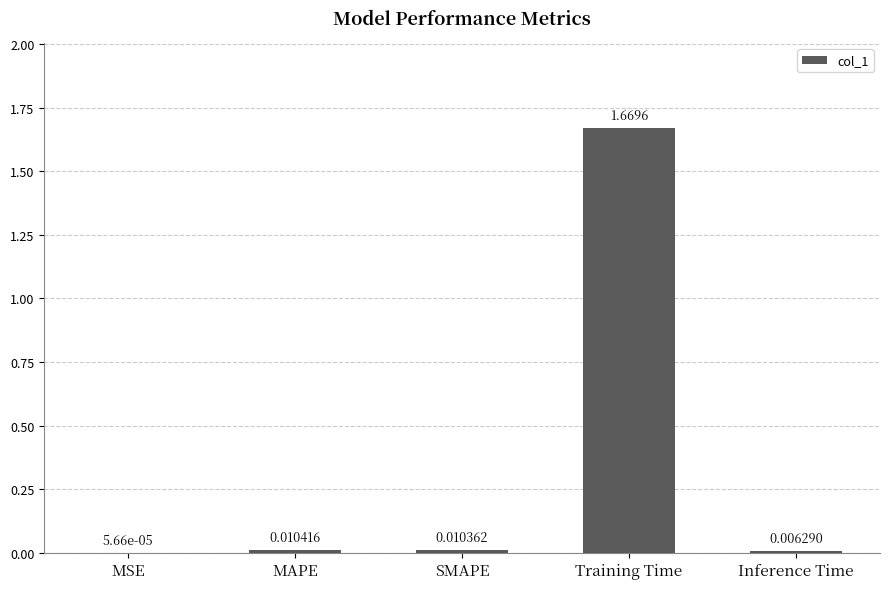

Between Training Time and Inference Time, which is larger?

Training Time